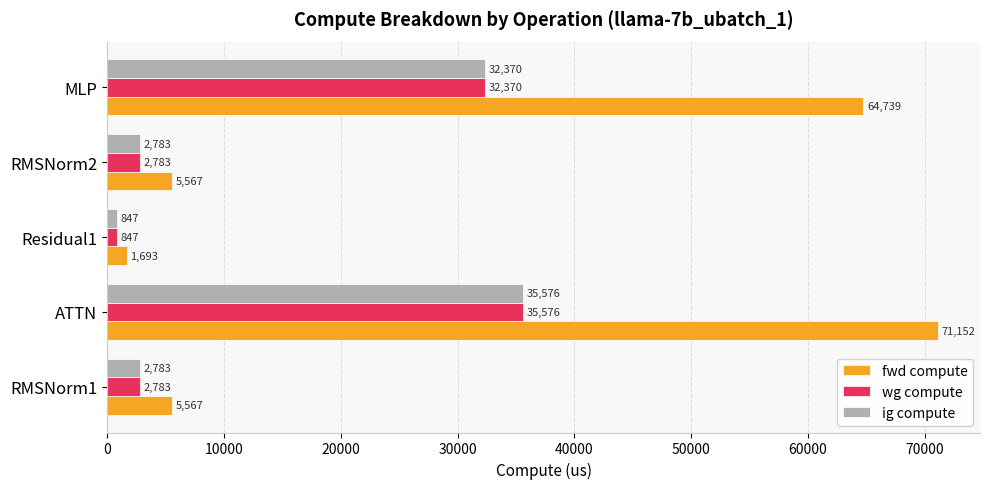

Between ATTN and Residual1, which series saw the biggest shift?

fwd compute